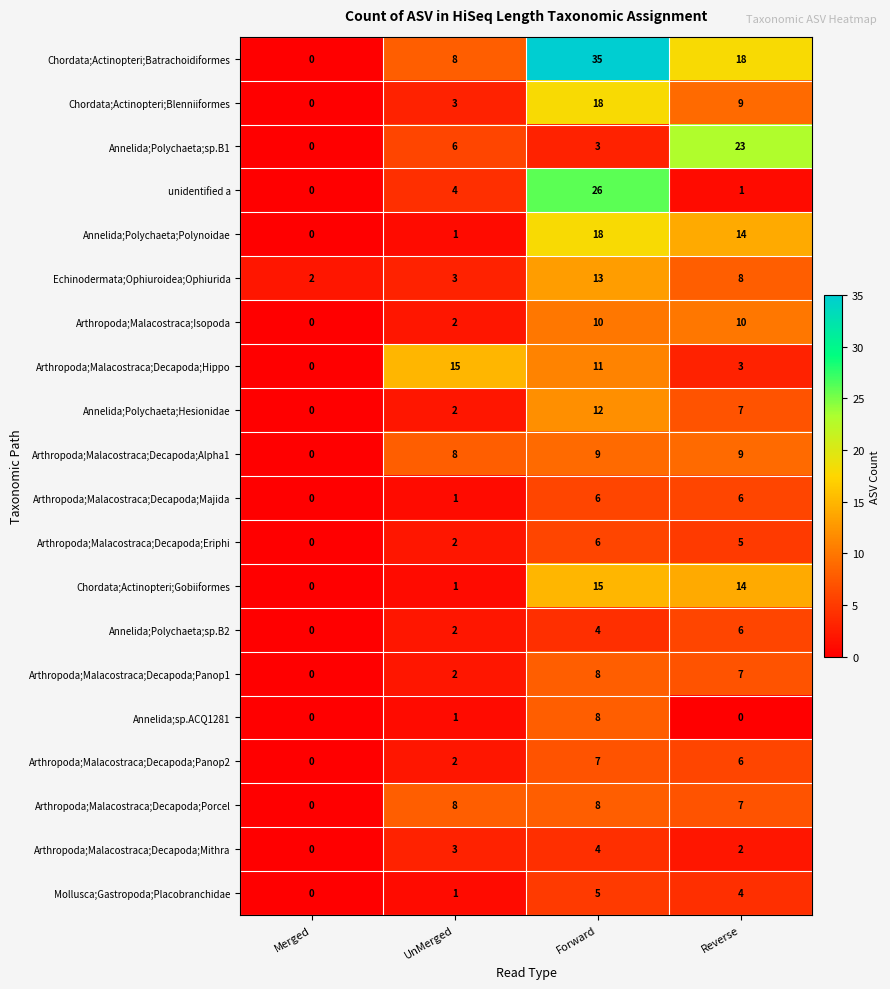

How many Arthropoda;Malacostraca;Decapoda;Panop2 values are between 2 and 7?

3